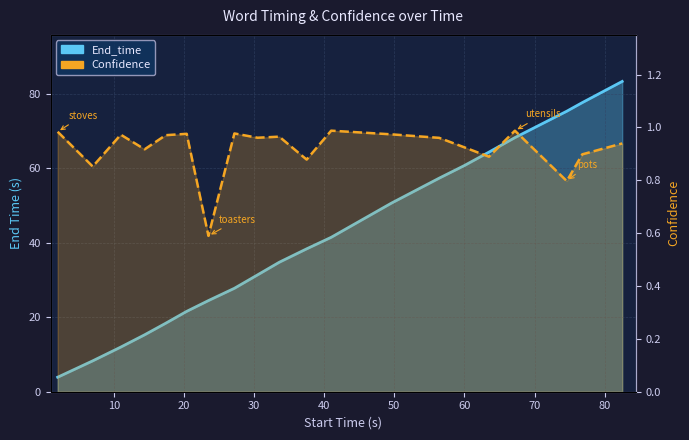

True or false: Confidence and End_time cross at least once.

False